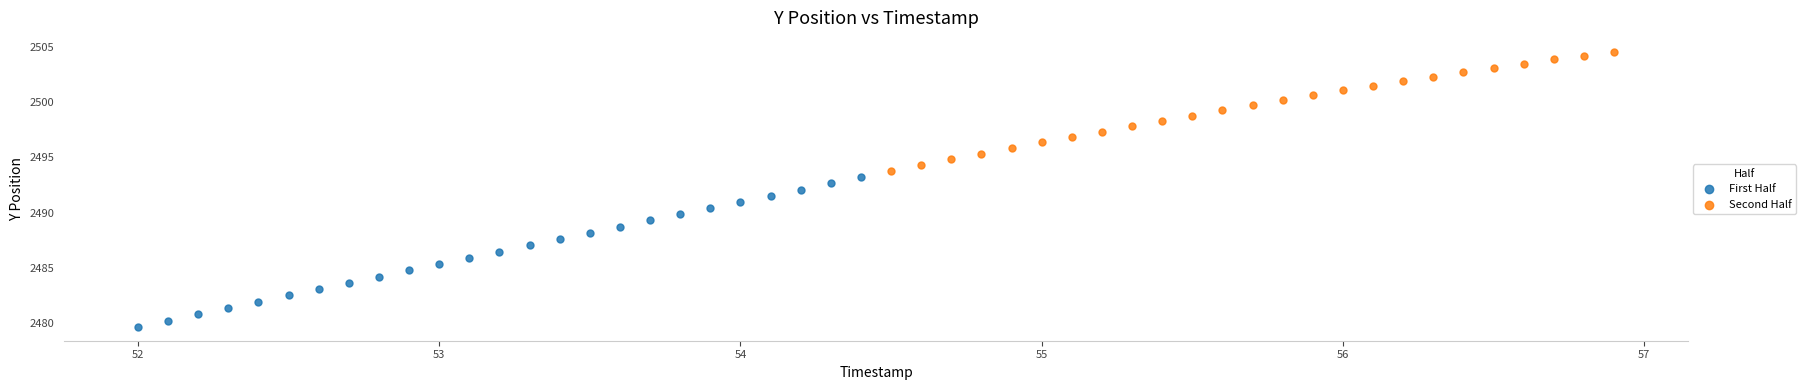

Which series reaches the minimum Y coordinate?

First Half